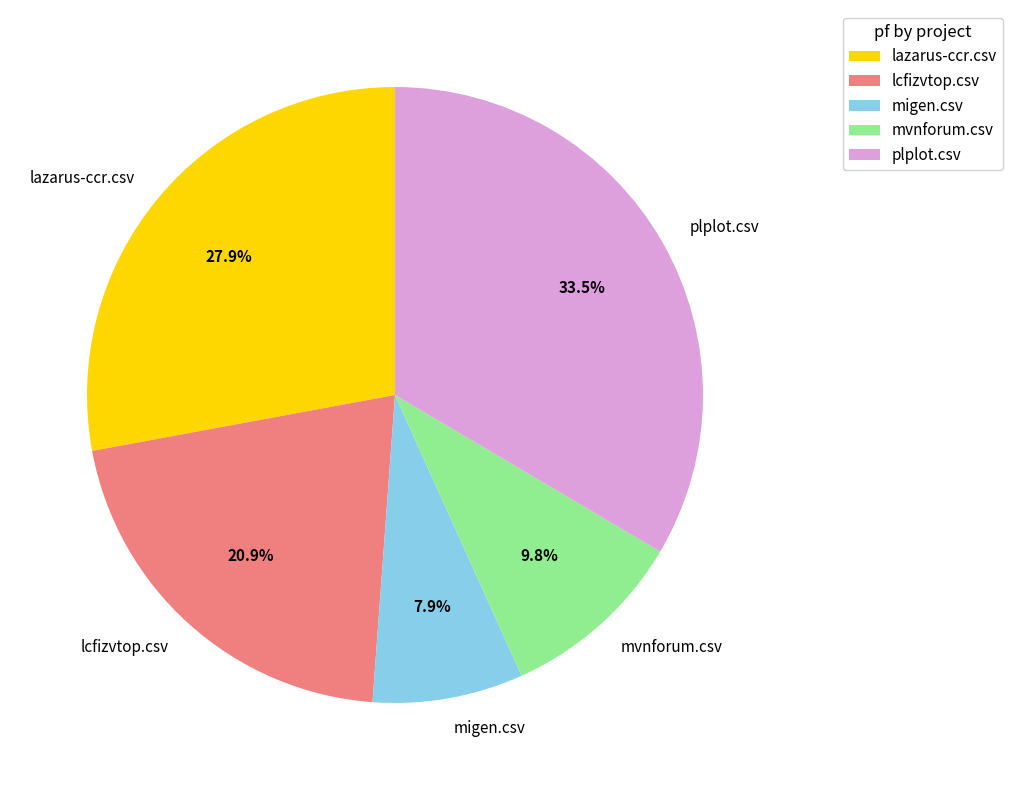

True or false: plplot.csv accounts for 20% of the total.

False